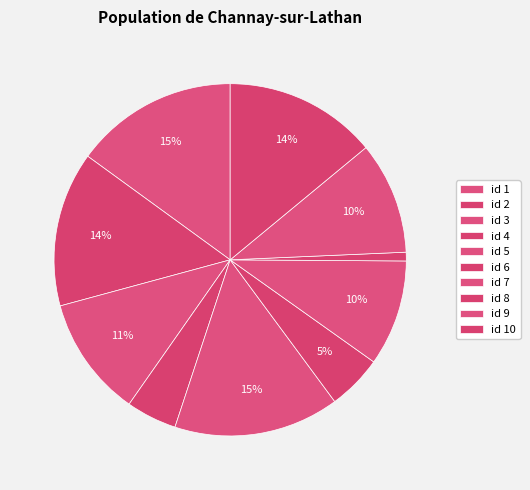

How many segments does this pie chart have?

10